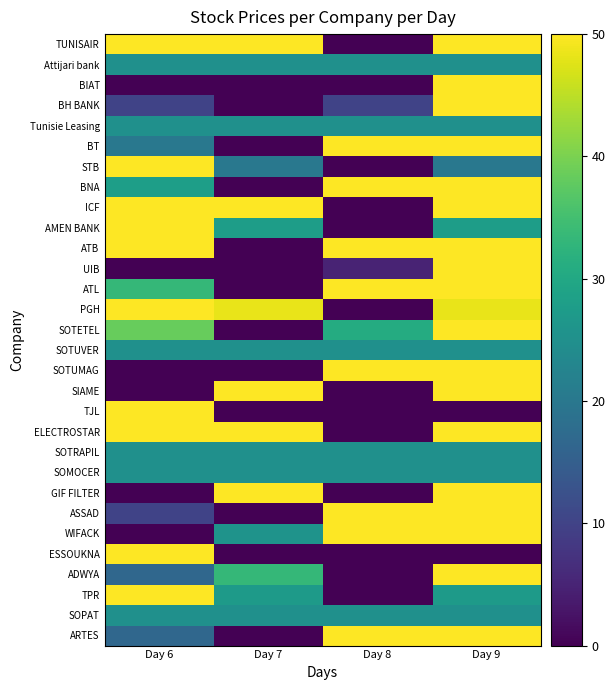

What is the maximum value shown in the chart?

50.0